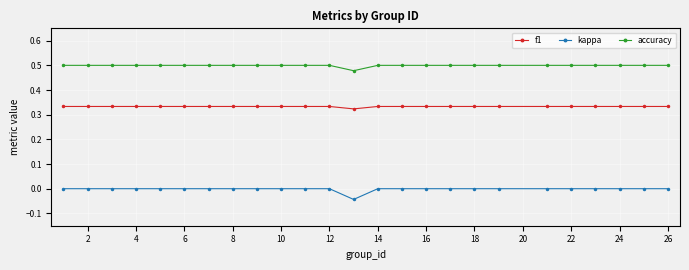

True or false: f1 and kappa cross at least once.

False